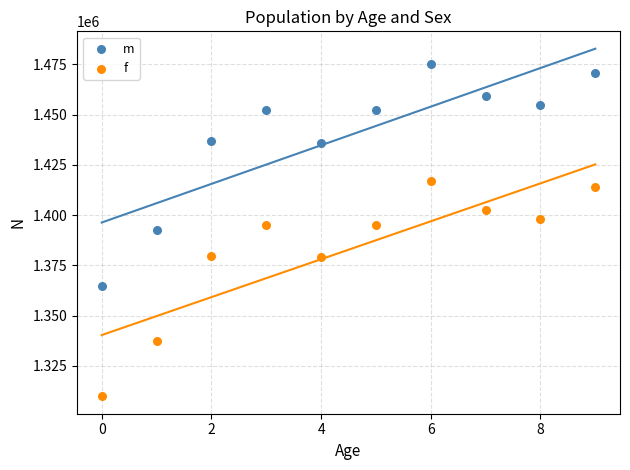

Across all data points, what is the range of Y values (max minus min)?

165158.2